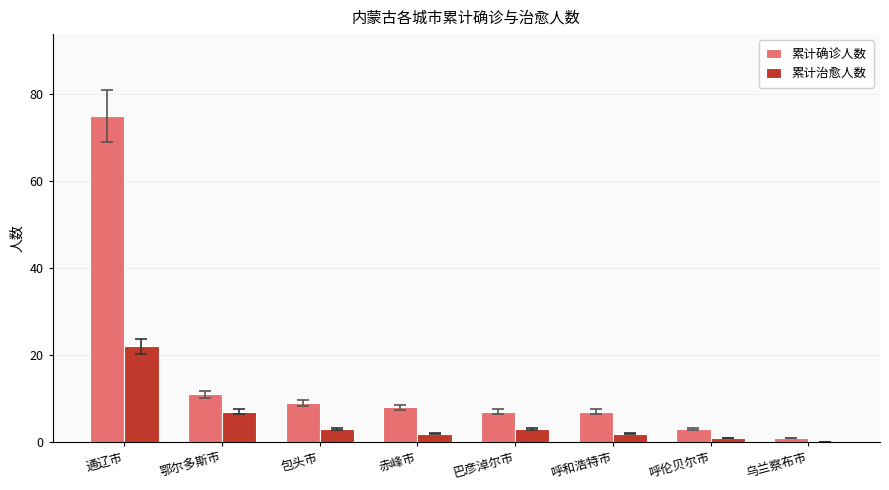

What is the sum of all 累计治愈人数 values?

40